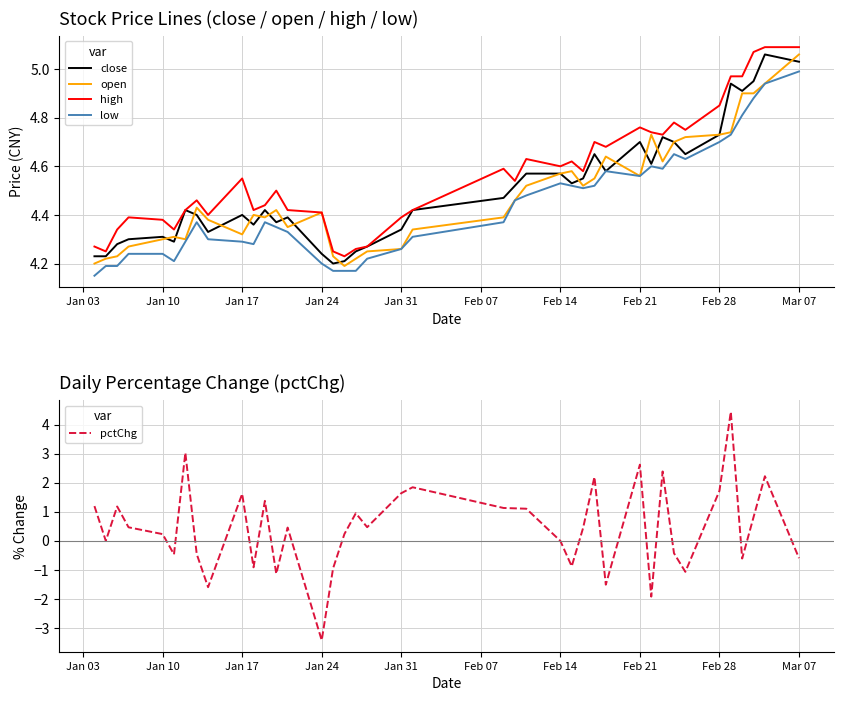

At which label does pctChg reach its minimum?

Jan 24